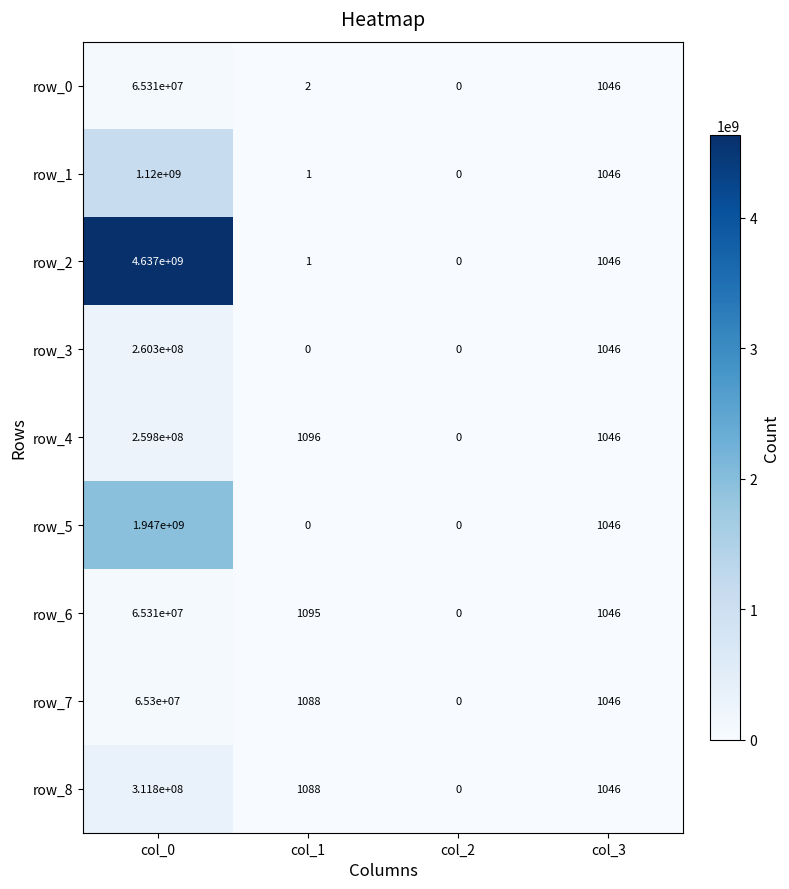

What value does the row_2 series have at col_3, to the nearest 100?

1000